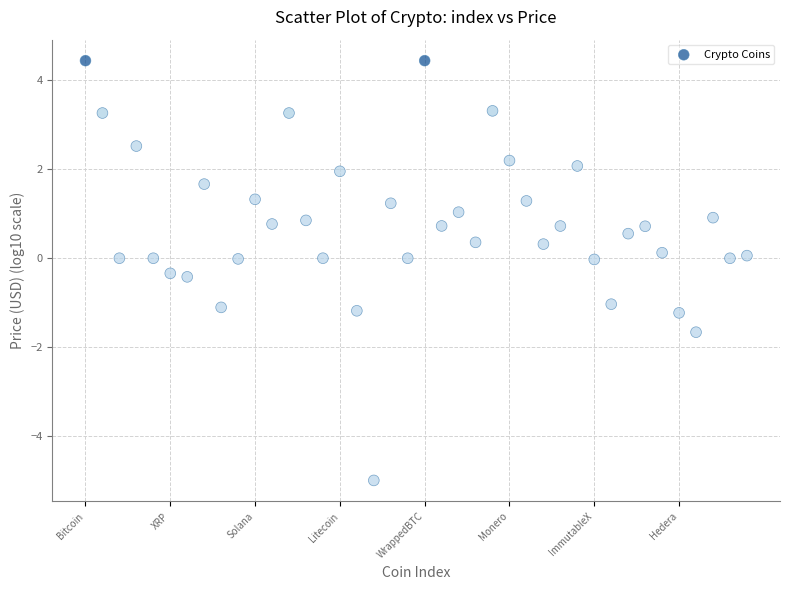

What is the range of Y values (max minus min)?

9.4